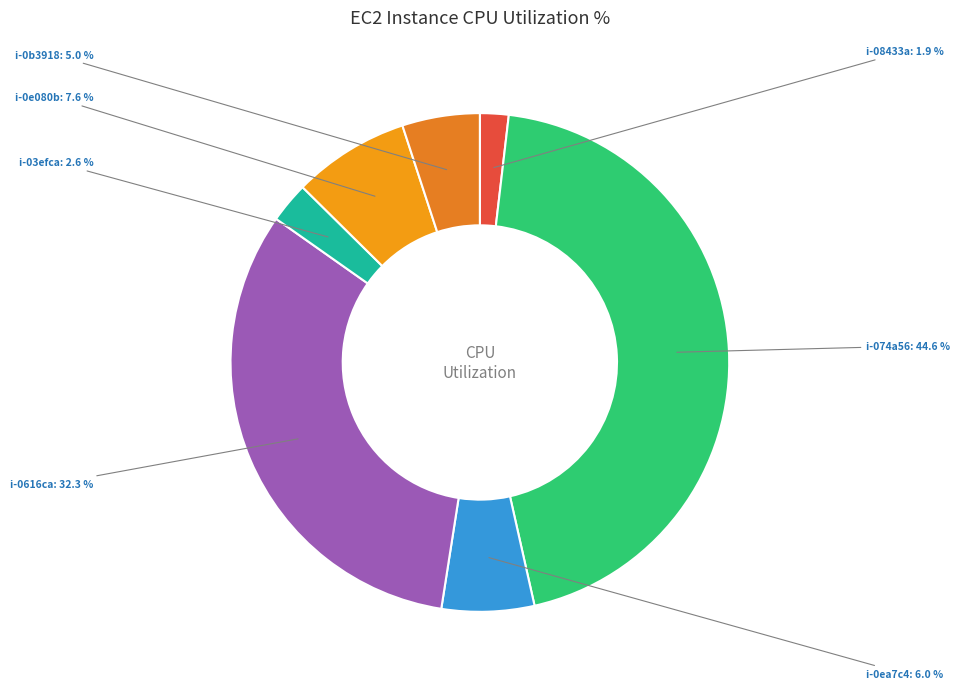

Combined, do i-0b3918 and i-0e080b account for over 50%?

No